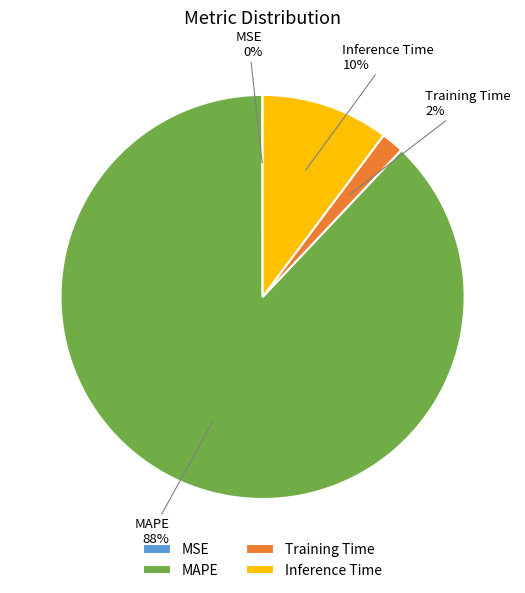

Combined, do MAPE and Training Time account for over 50%?

Yes